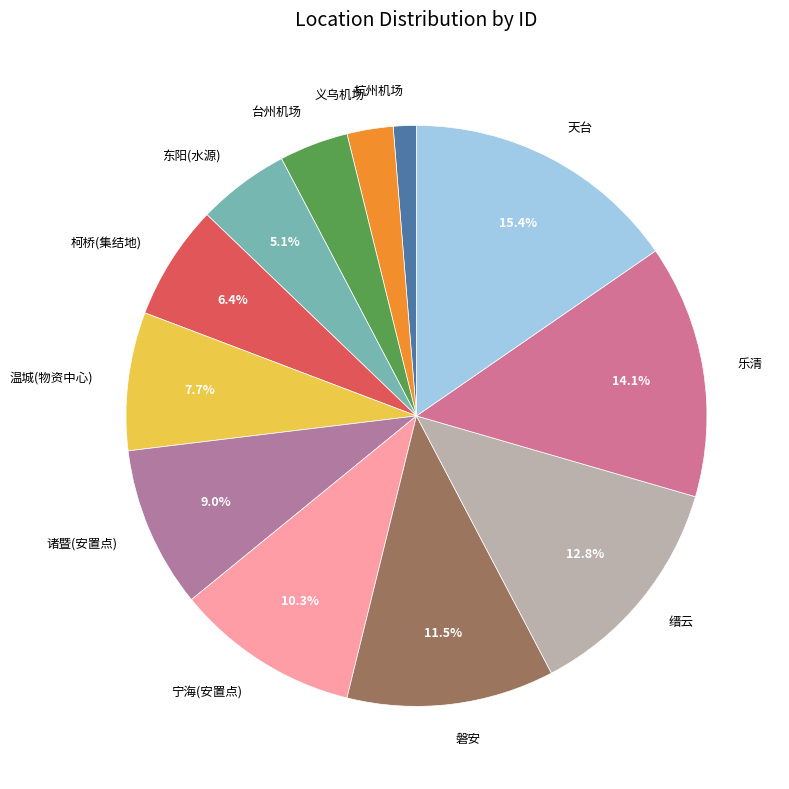

Is there a majority slice in this chart?

No